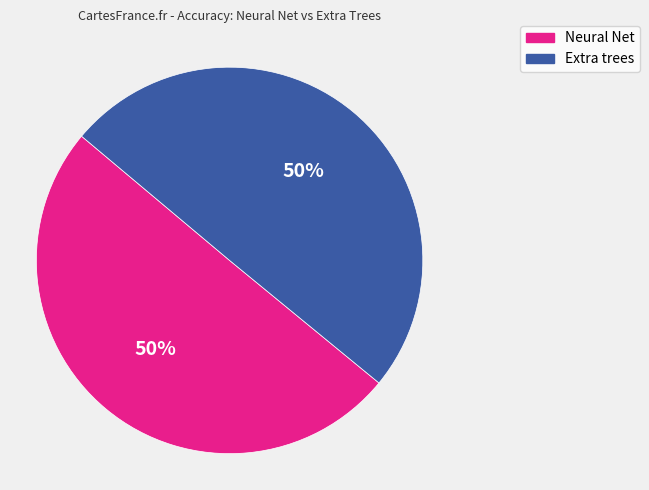

Do Extra trees and Neural Net together represent more than half of the pie?

Yes